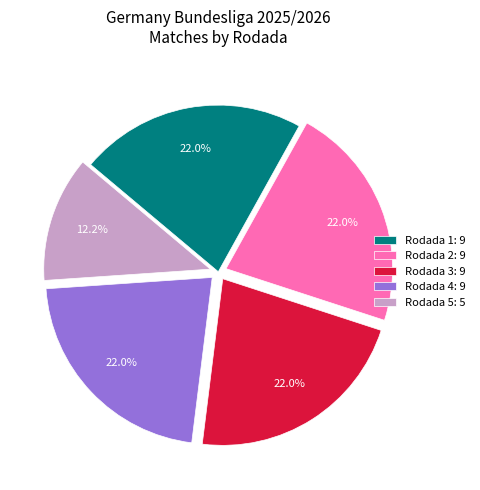

Count the number of slices in the pie.

5